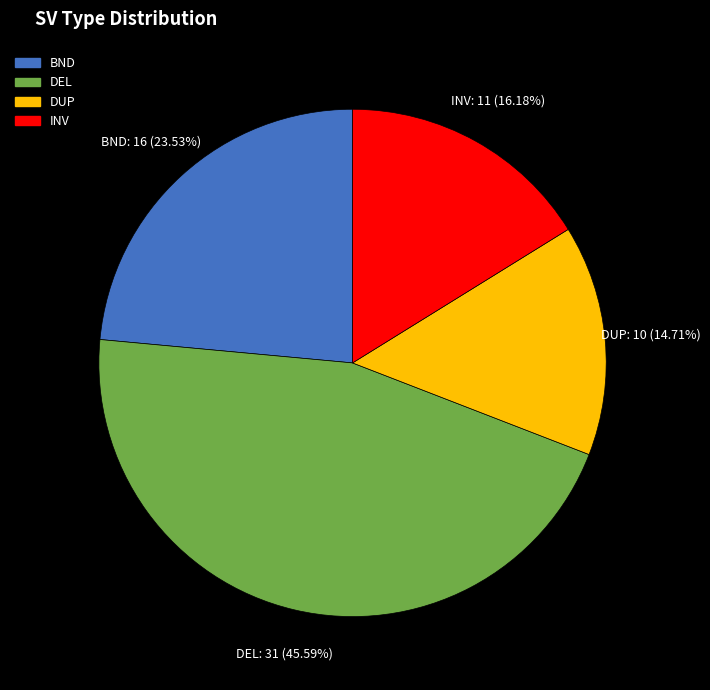

What percentage do BND and DUP together represent?

38.2%